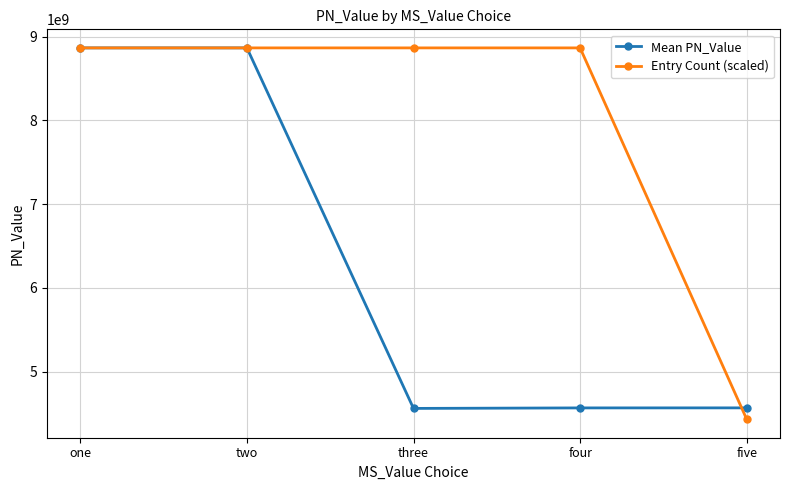

Which category has the lowest value across all series?

five